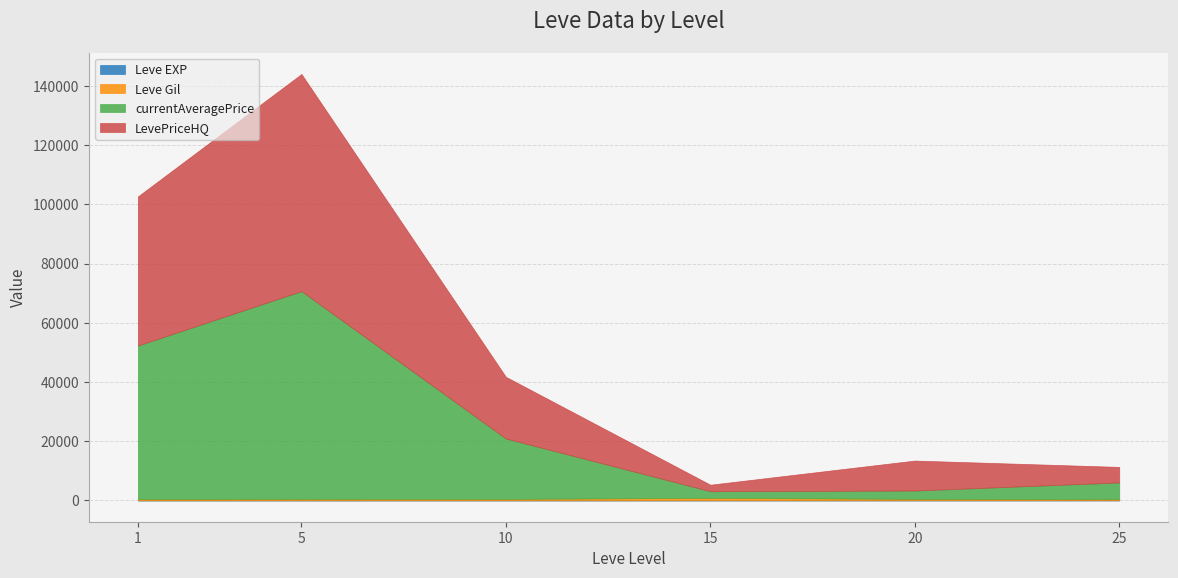

True or false: currentAveragePrice has a value of 8095 at 25.

False